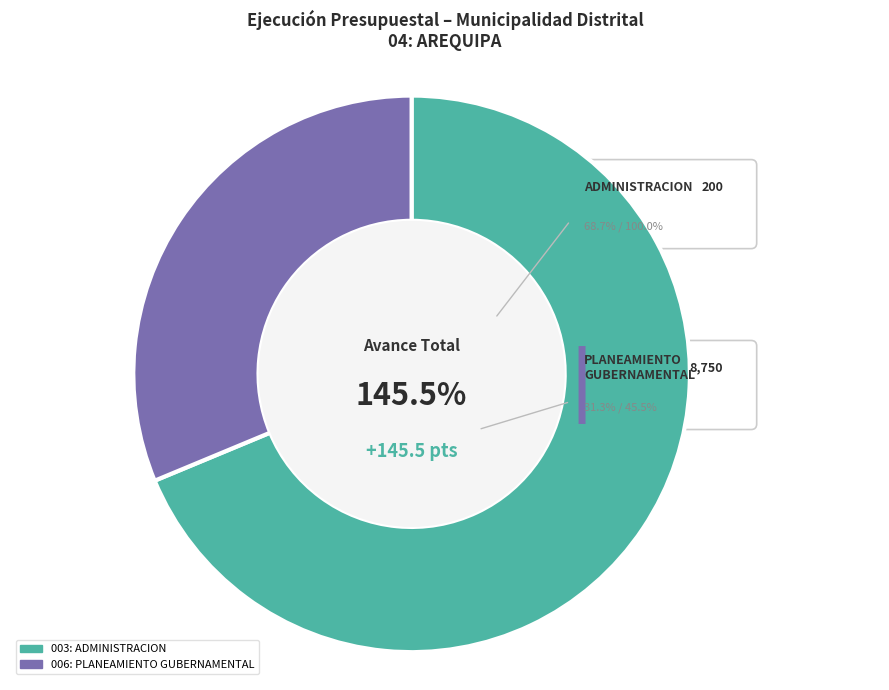

Which category has the smallest portion of the pie?

006: PLANEAMIENTO GUBERNAMENTAL